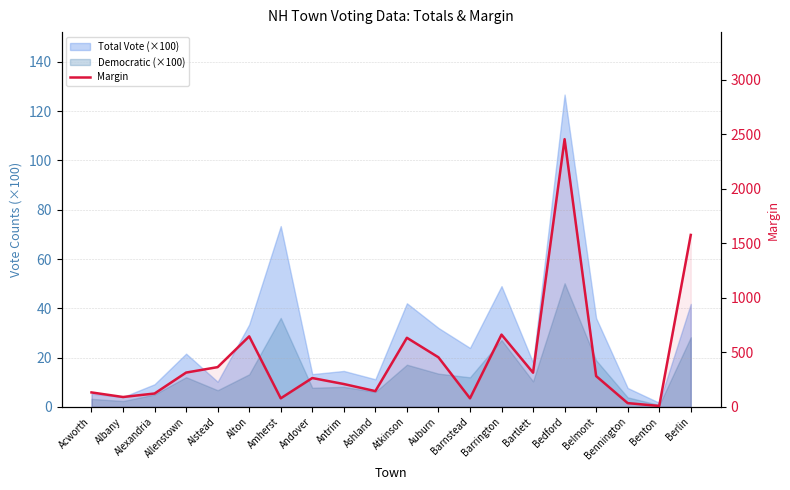

The chart shows a value of 454 at Auburn. True or false?

True